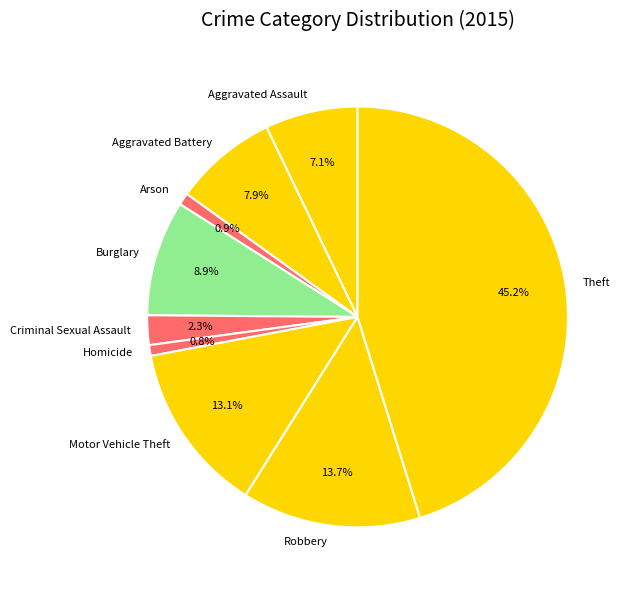

Is there a majority slice in this chart?

No